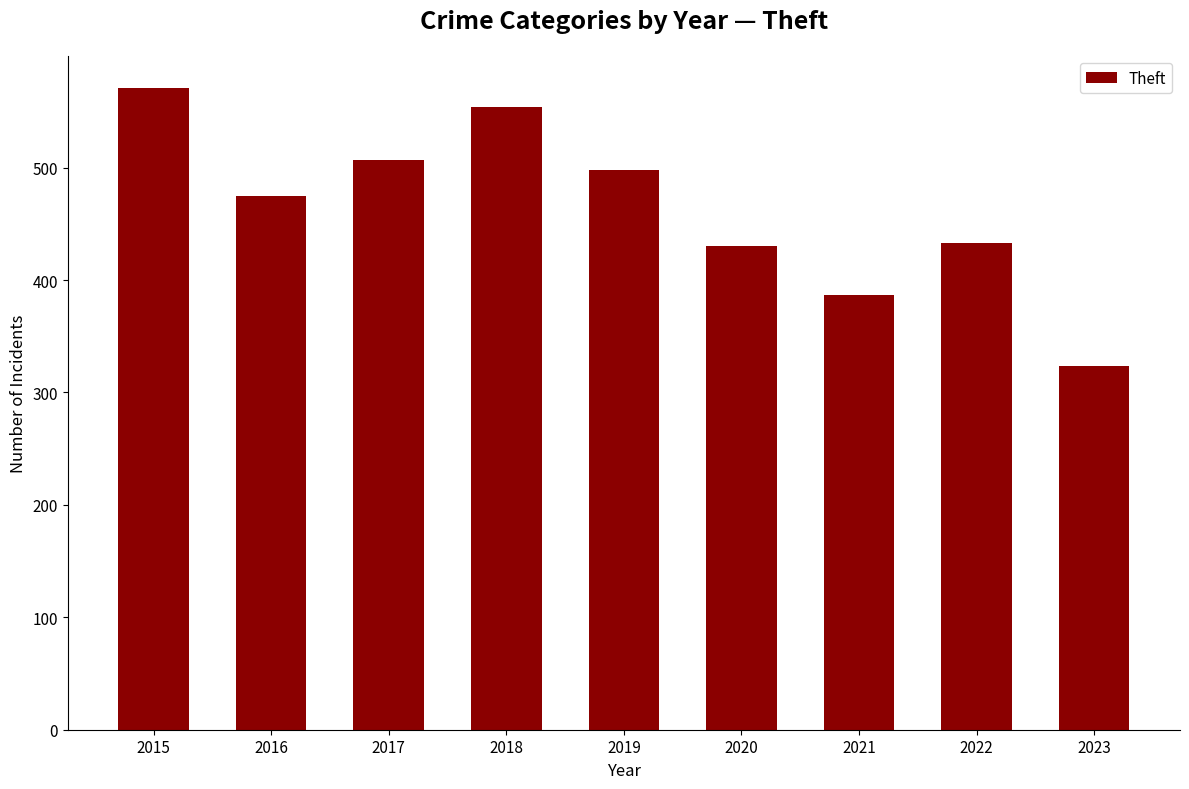

True or false: the data shows 183 at 2022.

False